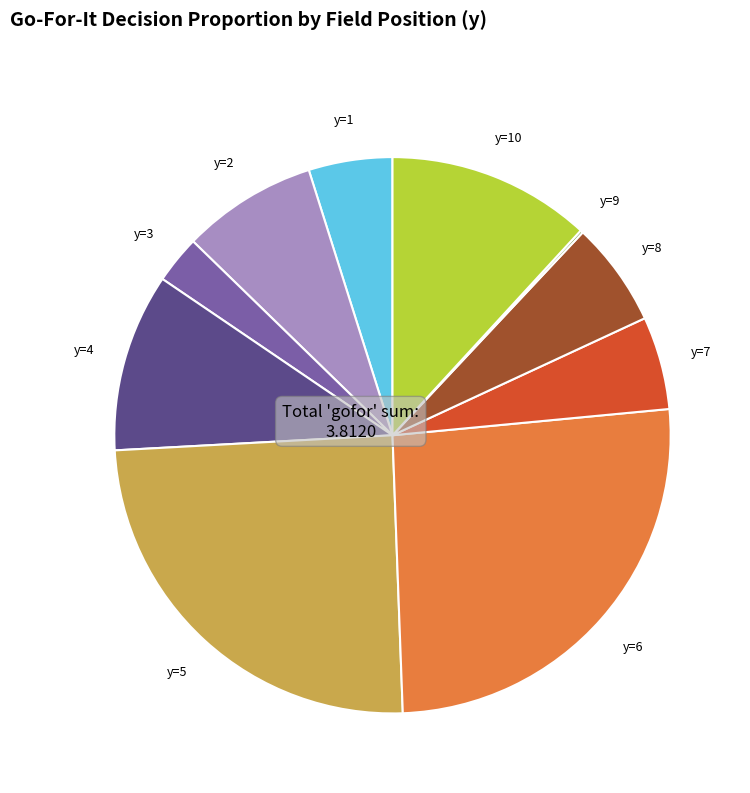

Combined, do y=3 and y=1 account for over 50%?

No